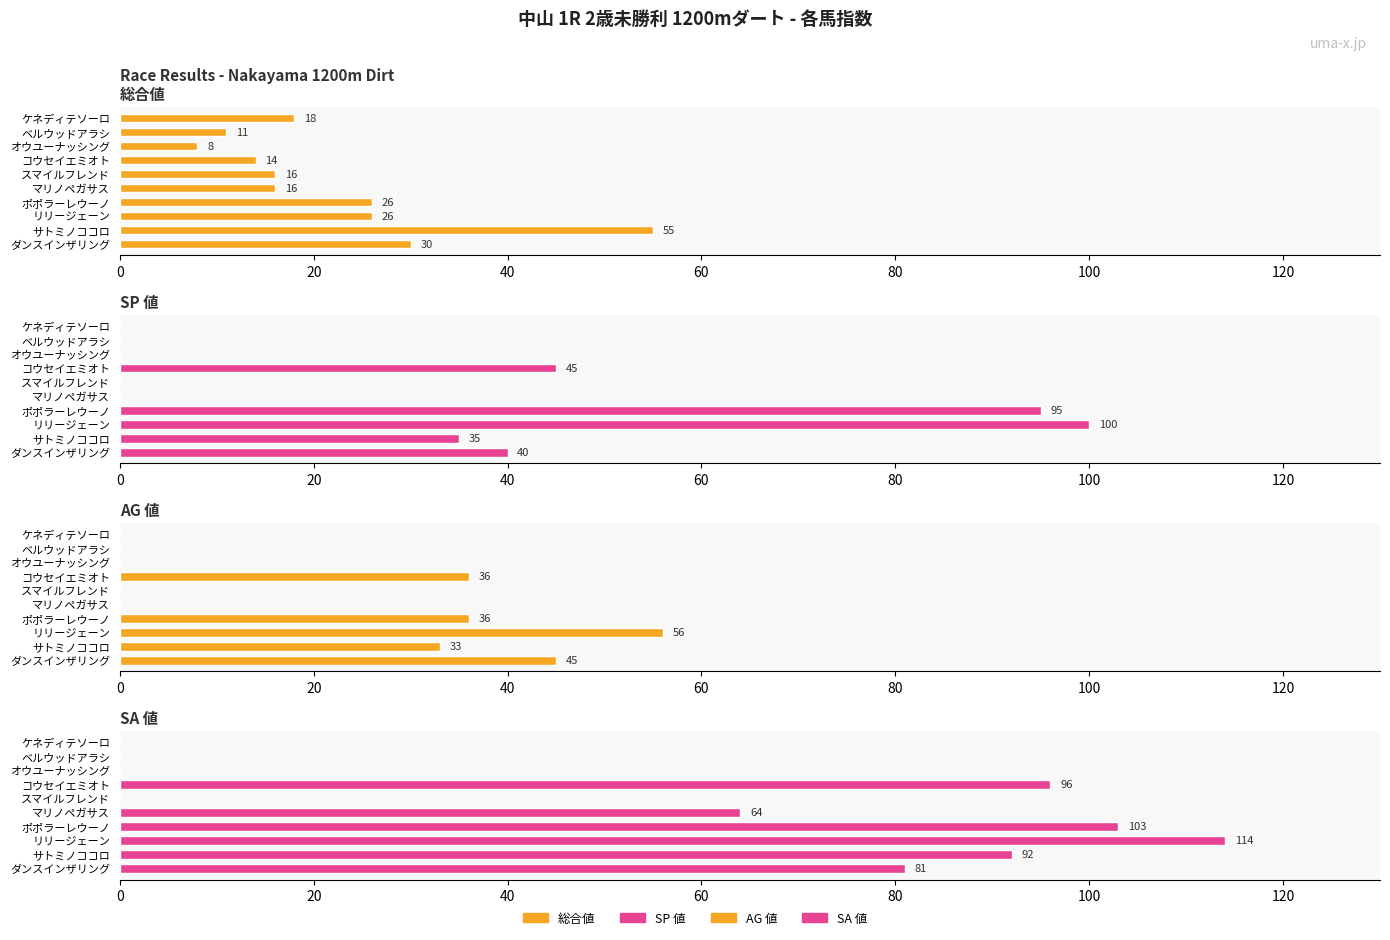

Which series changed the most between サトミノココロ and コウセイエミオト?

総合値